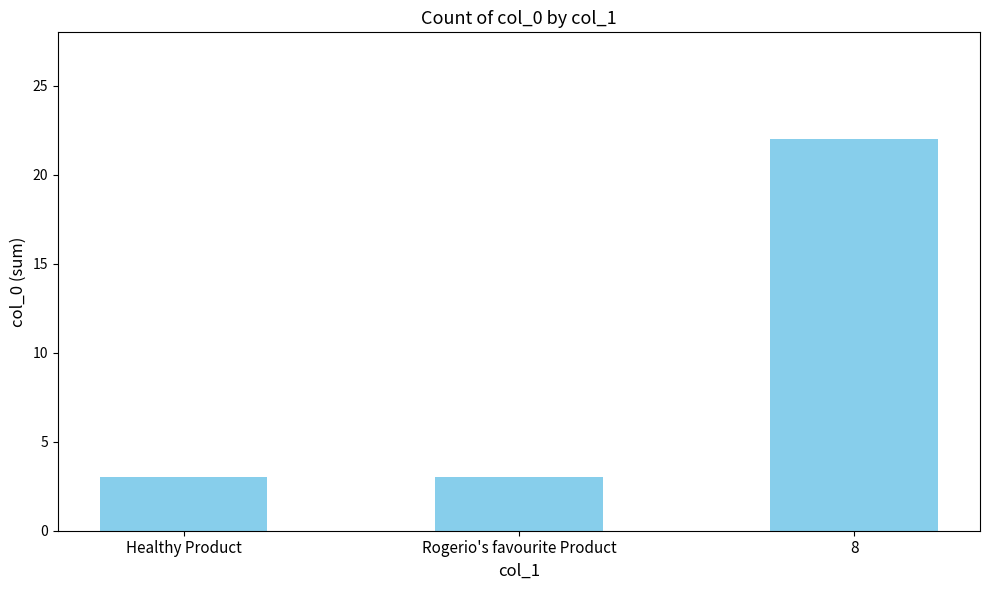

Reading left to right, extract all data points from this chart.

Healthy Product=3	Rogerio's favourite Product=3	8=22